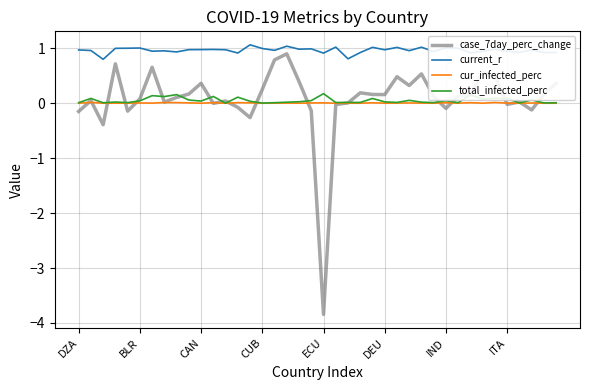

Which series has the largest total across all categories?

current_r